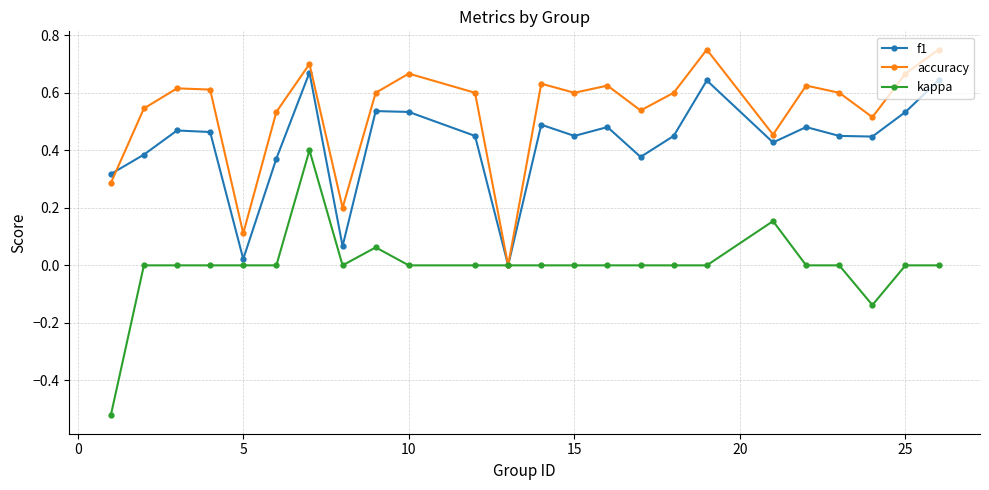

Which series has the largest range (max minus min)?

kappa